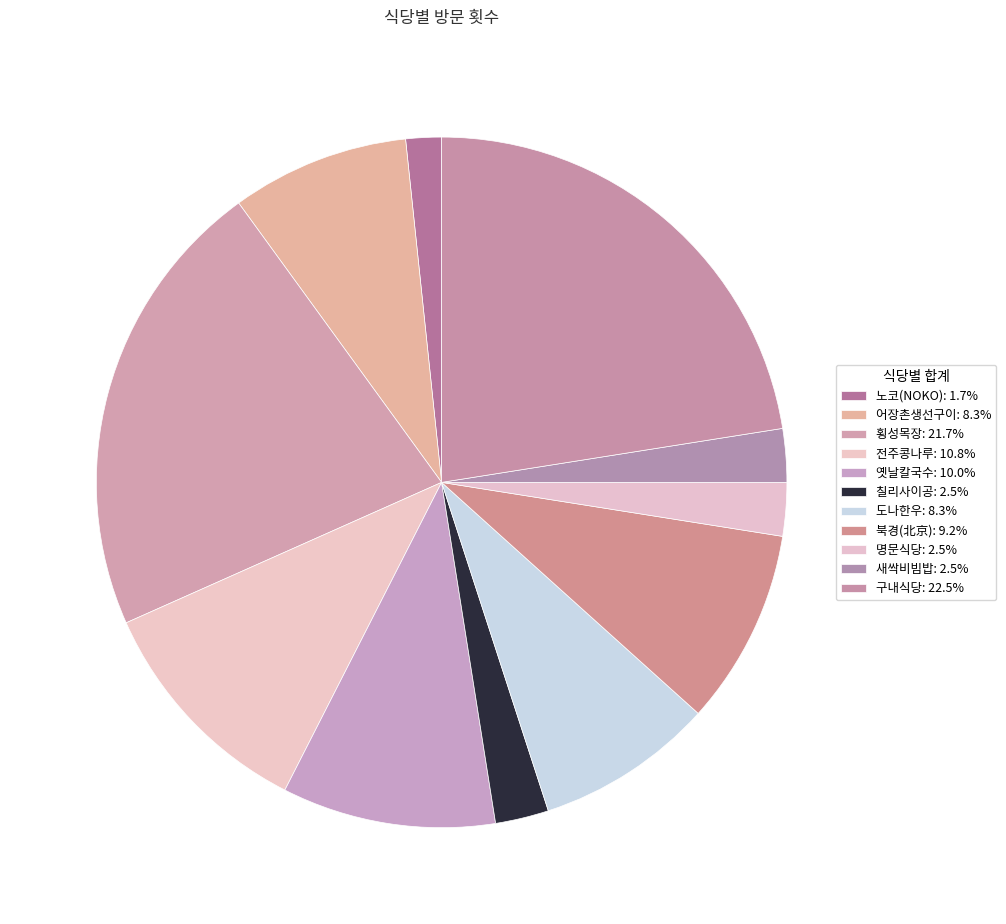

True or false: 북경(北京) accounts for 9% of the total.

True